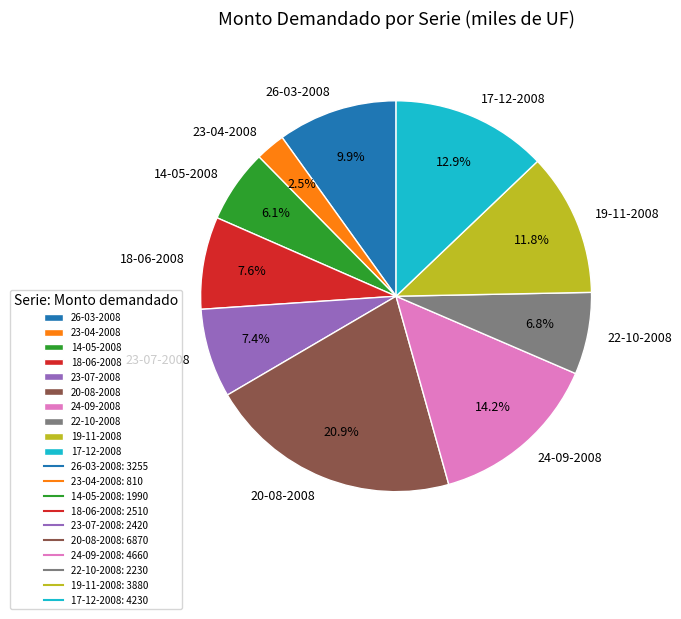

Combined, do 19-11-2008 and 24-09-2008 account for over 50%?

No